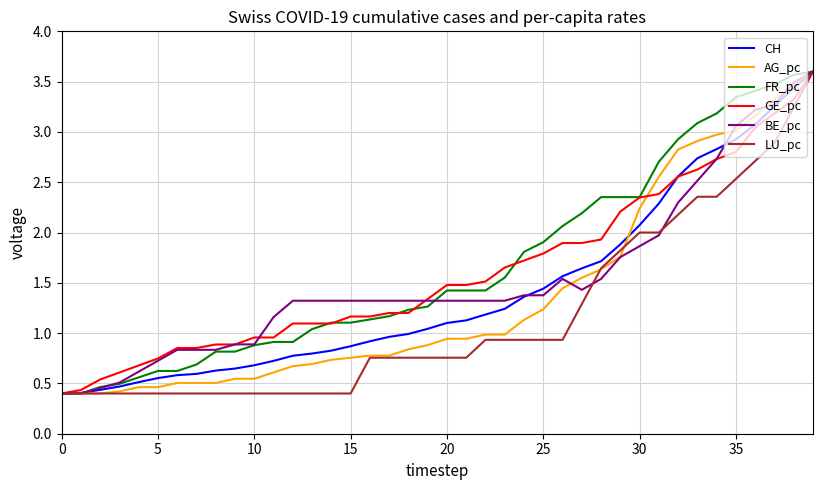

What is the highest value of the LU_pc series?

3.6